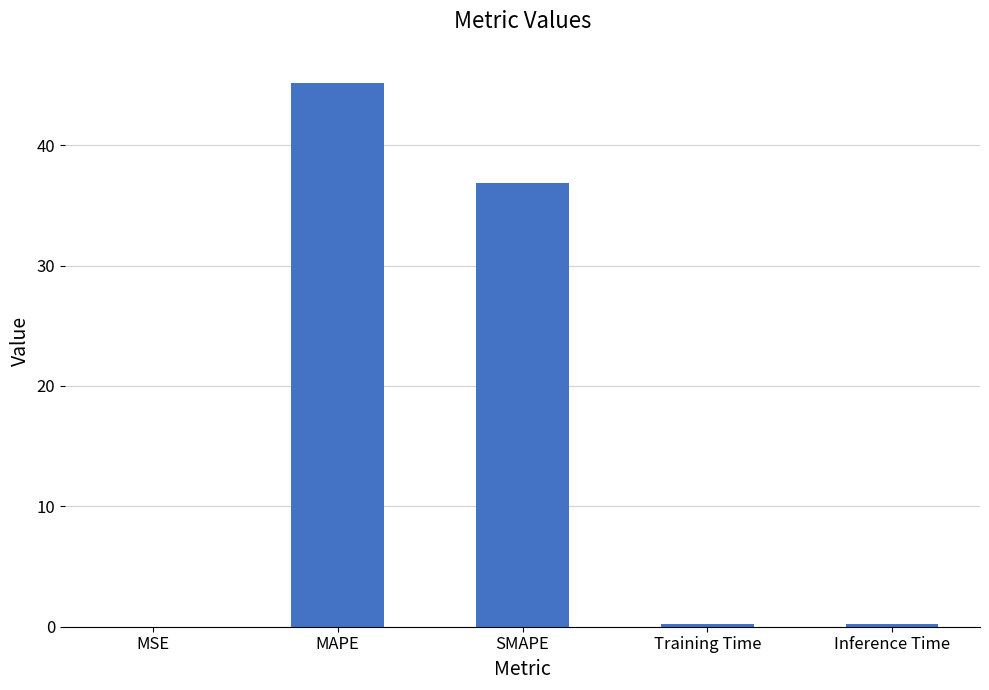

What is the approximate value at MAPE?

45.2